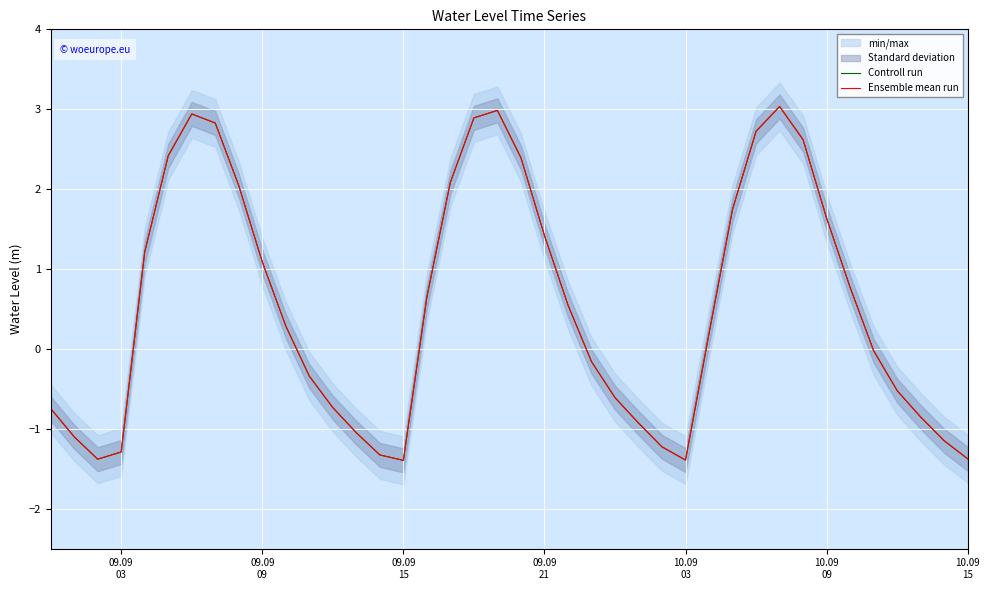

At which label does Controll run reach its minimum?

09.09 15